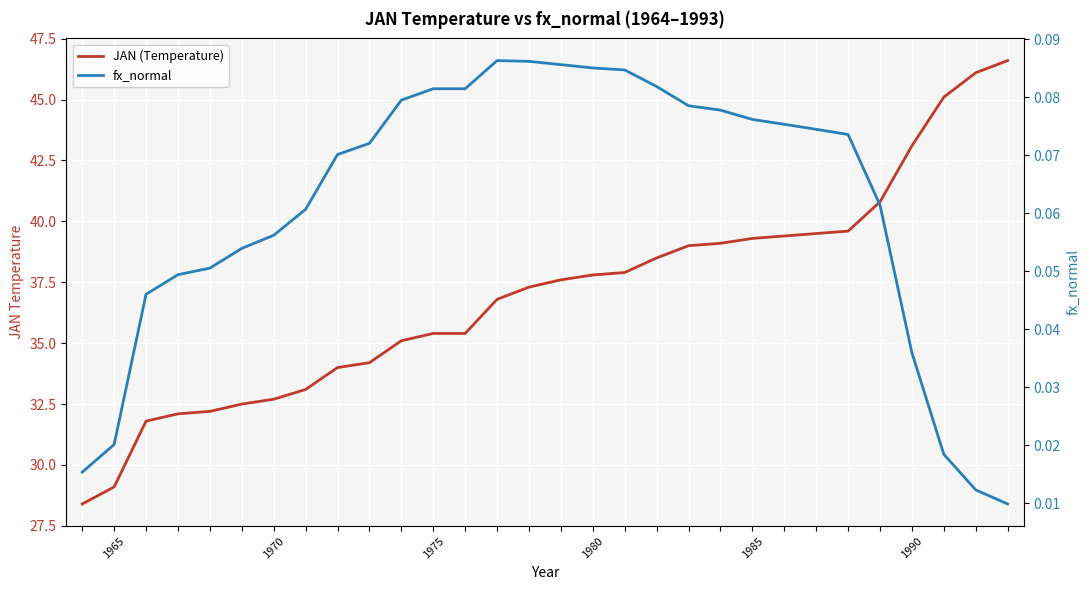

What is the maximum value for fx_normal?

0.1